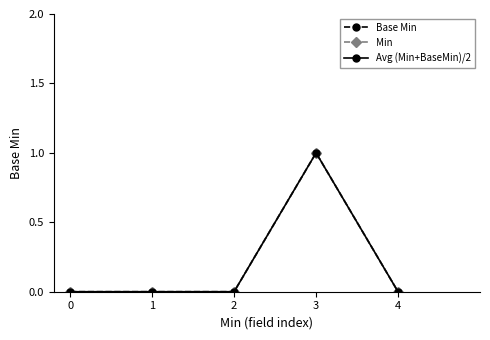

What is the difference between the maximum and second lowest values in the Avg (Min+BaseMin)/2 series?

1